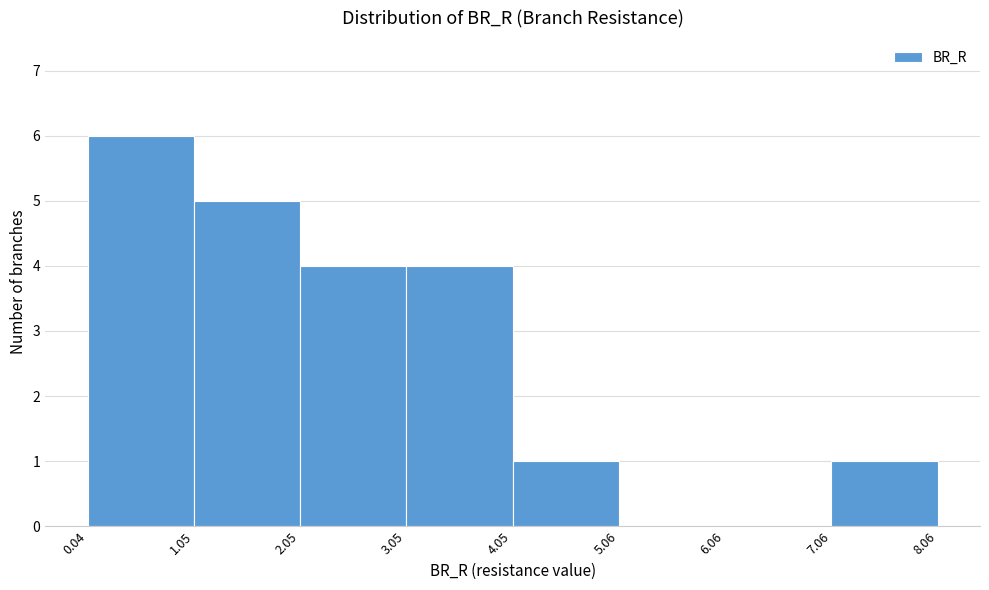

Reading left to right, transcribe this chart: for each bar, give the range it covers on the x-axis and its height. The values are not printed on the chart, so give them approximately, as read against the axis.

0.04 to 1.05: 6
1.05 to 2.05: 5
2.05 to 3.05: 4
3.05 to 4.05: 4
4.05 to 5.06: 1
5.06 to 6.06: 0
6.06 to 7.06: 0
7.06 to 8.06: 1